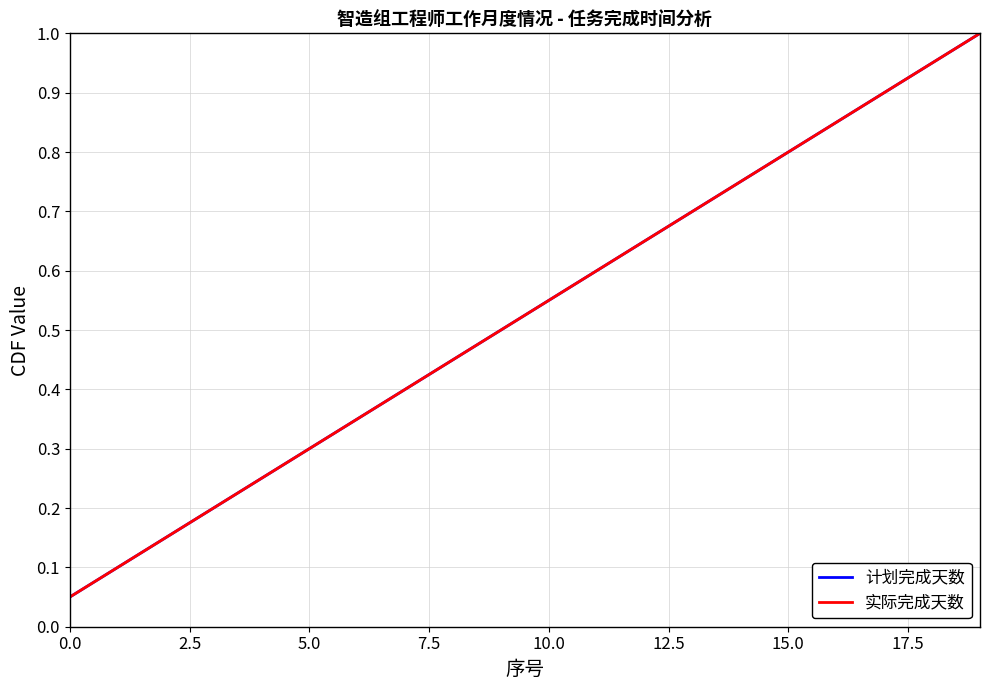

Is this an area chart (filled region under the line)?

No